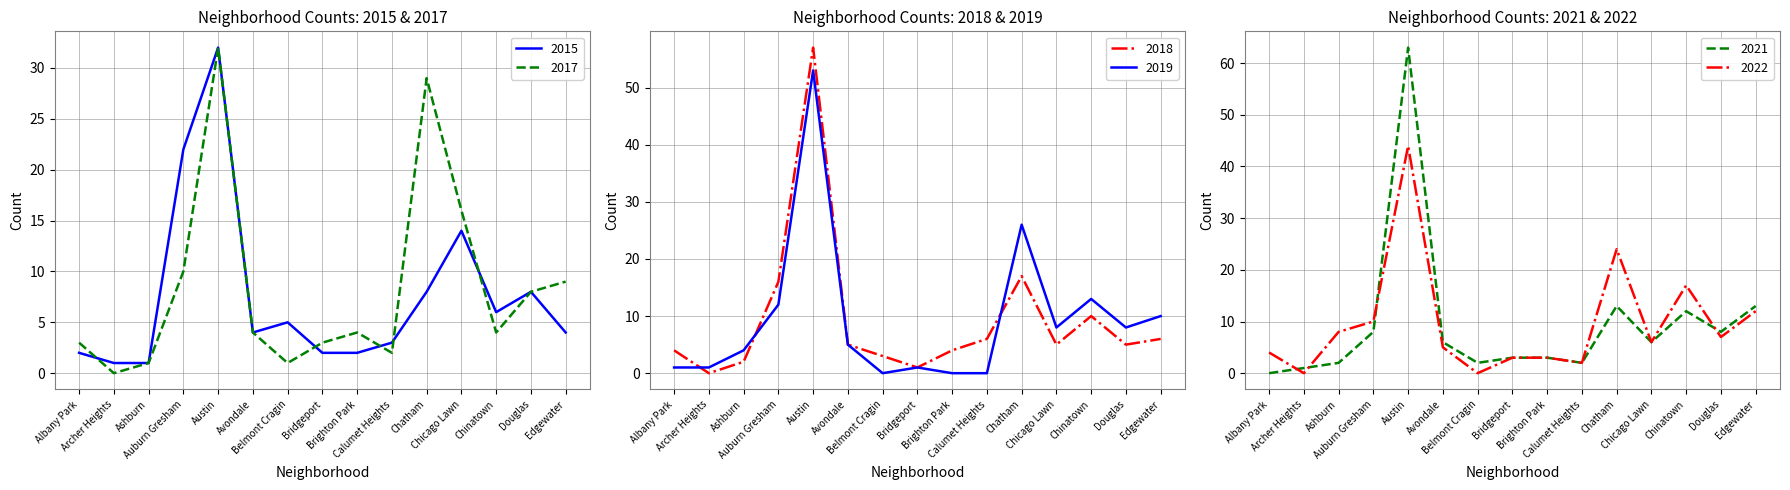

Which category has the lowest value across all series?

Archer Heights